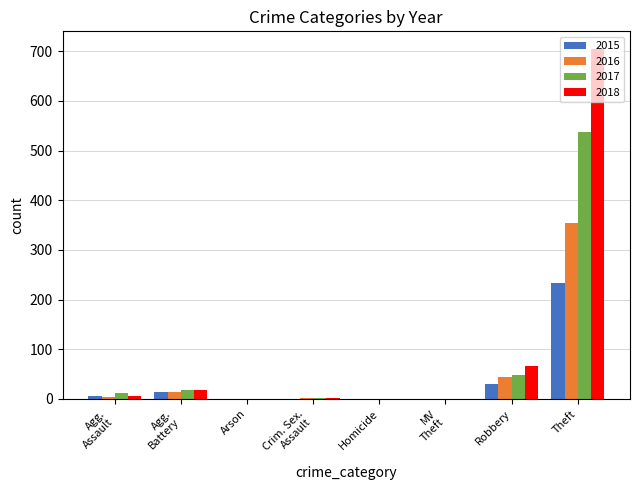

At which category is the sum across all series the highest?

Theft